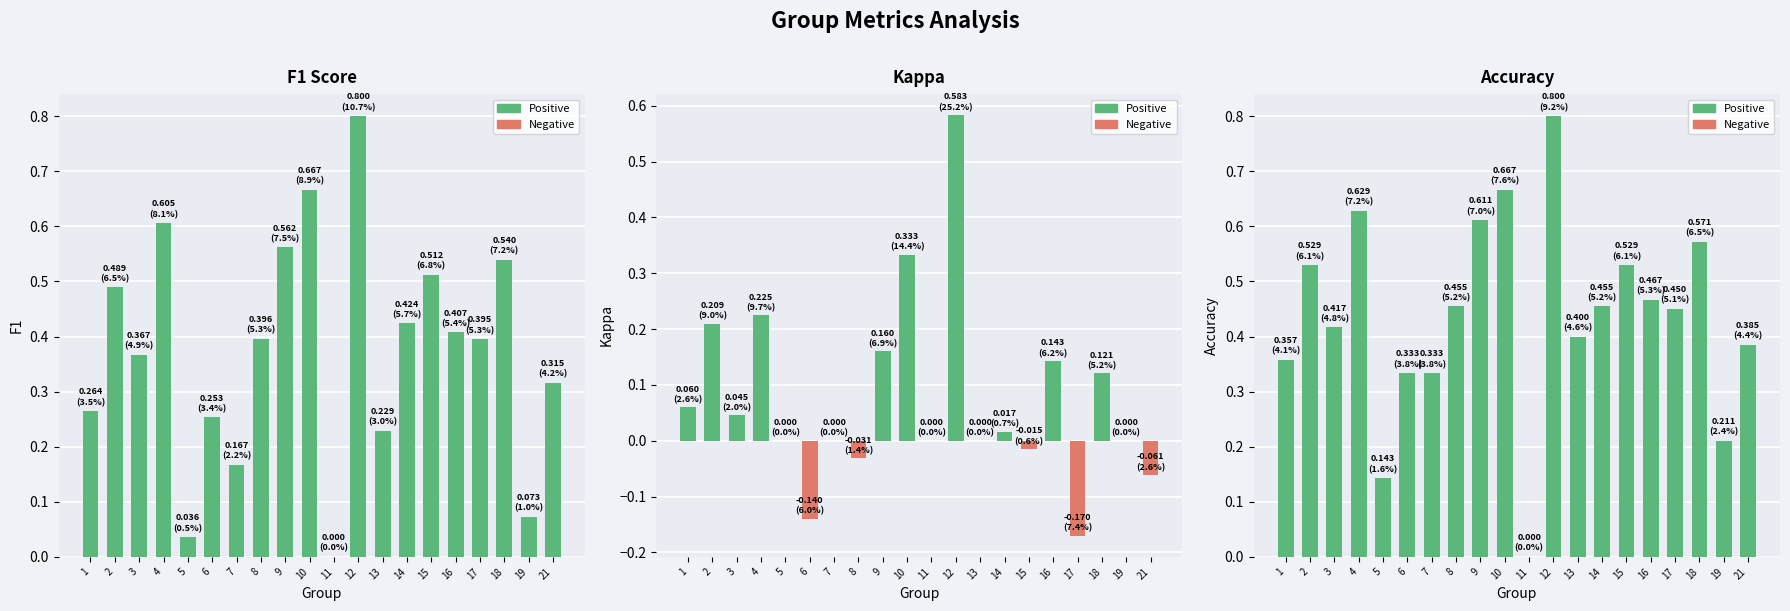

What is the highest value of the Accuracy series?

0.8